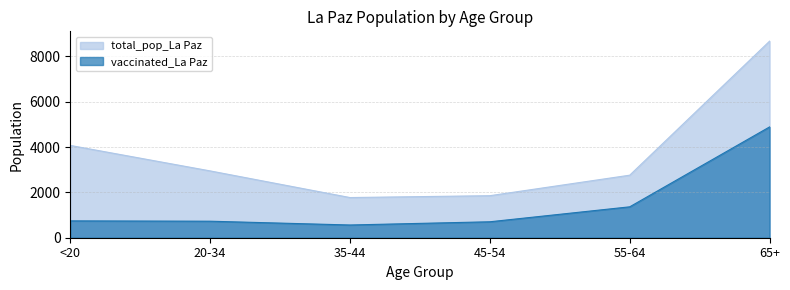

What is the spread (max minus min) of values at 20-34?

2220